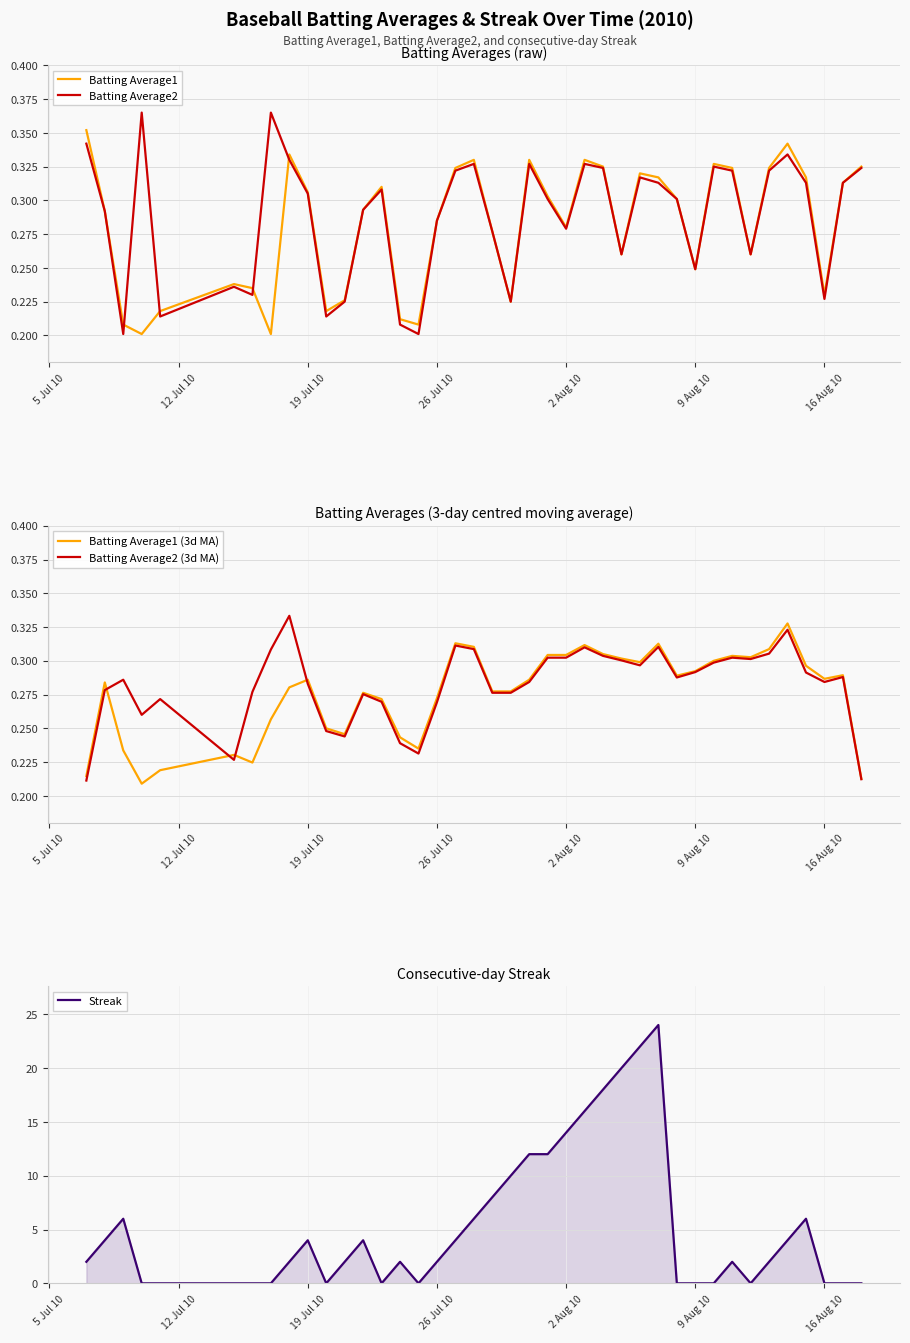

True or false: Batting Average2 has a value of 0.1 at 16 Aug 10.

False